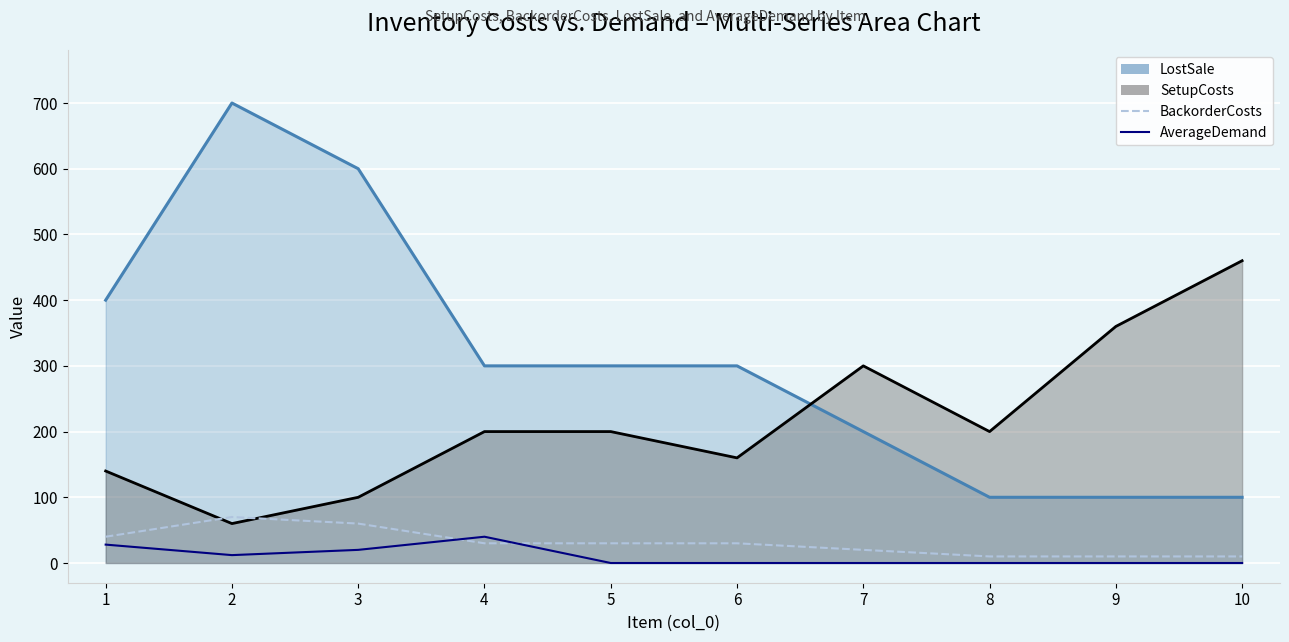

True or false: AverageDemand and BackorderCosts intersect in this chart.

True